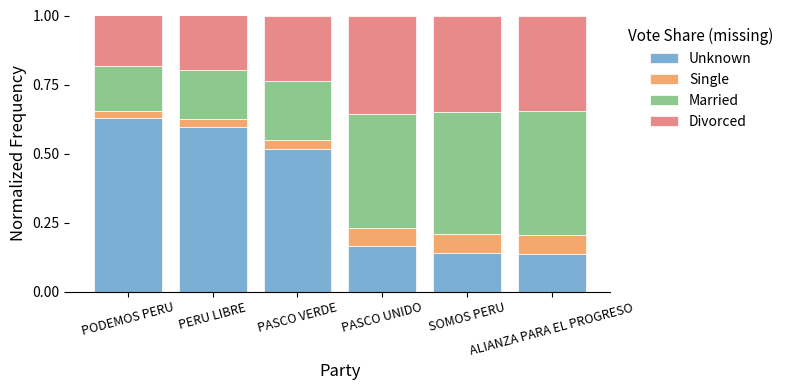

At which label is Single closest to 0?

PODEMOS PERU